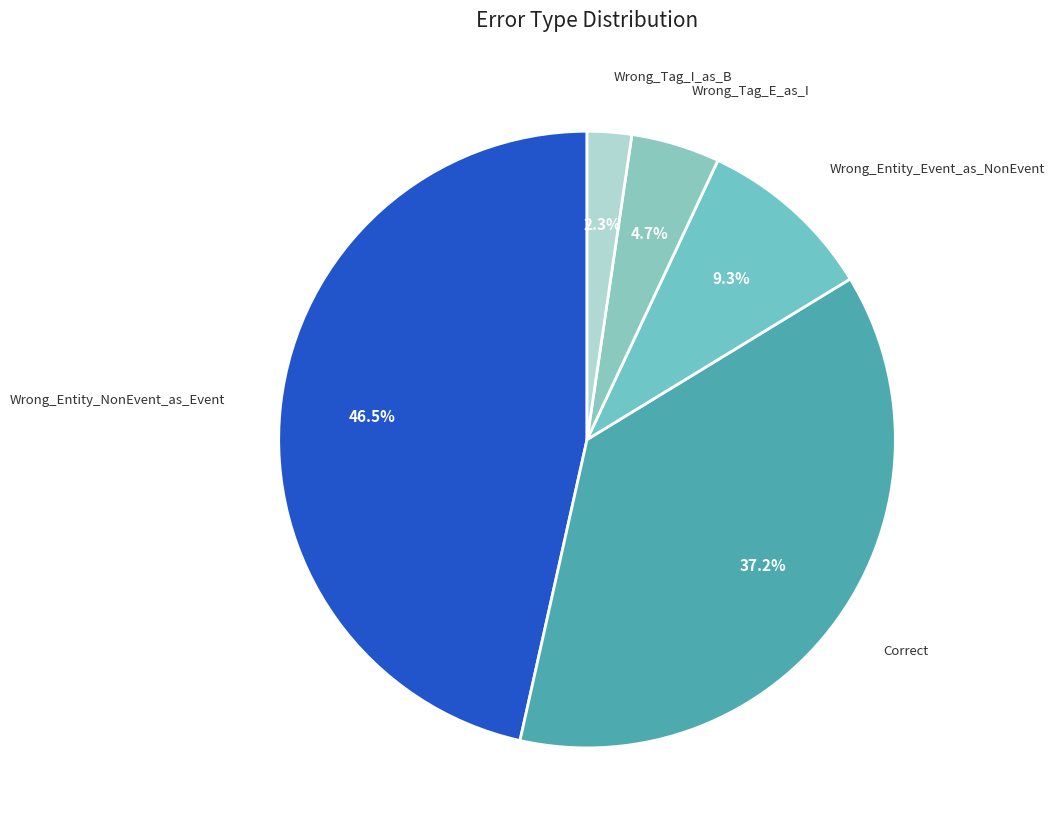

Rank the categories by value from highest to lowest.

Wrong_Entity_NonEvent_as_Event, Correct, Wrong_Entity_Event_as_NonEvent, Wrong_Tag_E_as_I, Wrong_Tag_I_as_B